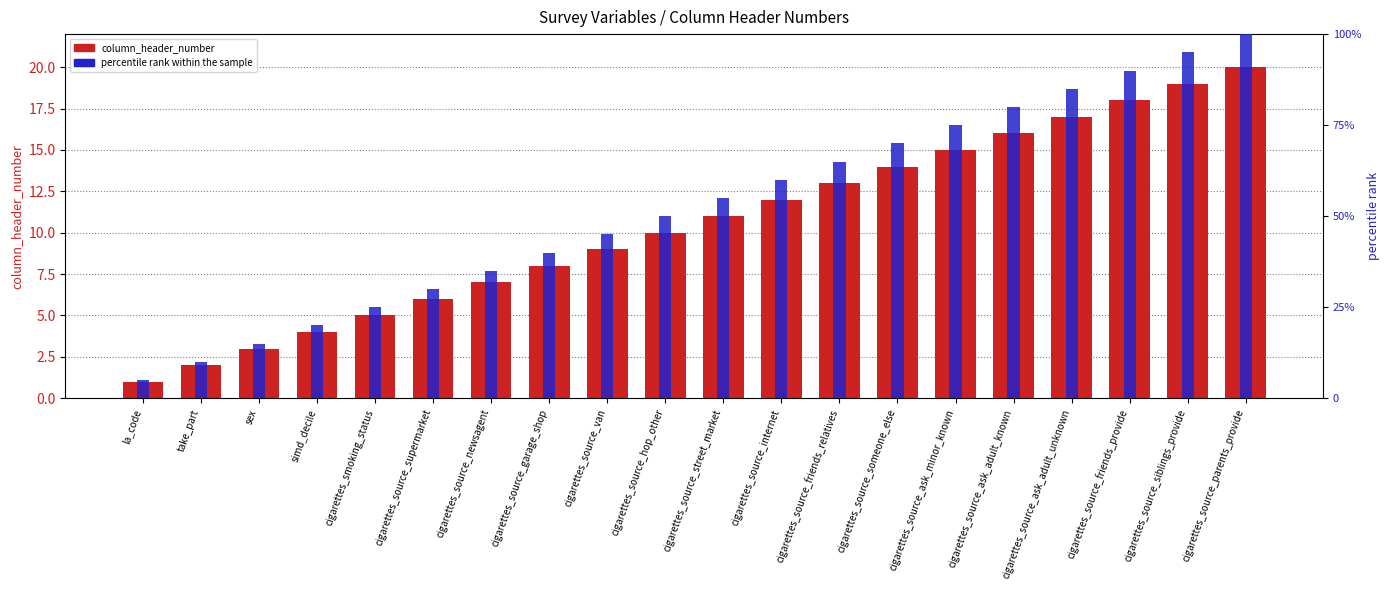

What is the sum of all percentile rank within the sample values?

1050